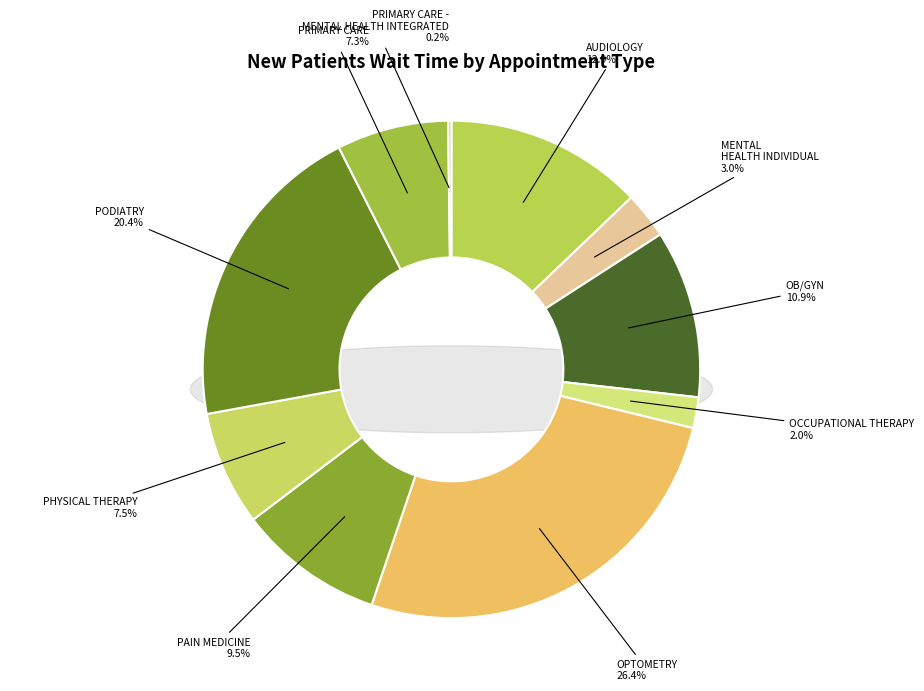

Is it true that PHYSICAL THERAPY is 15% of the pie?

False